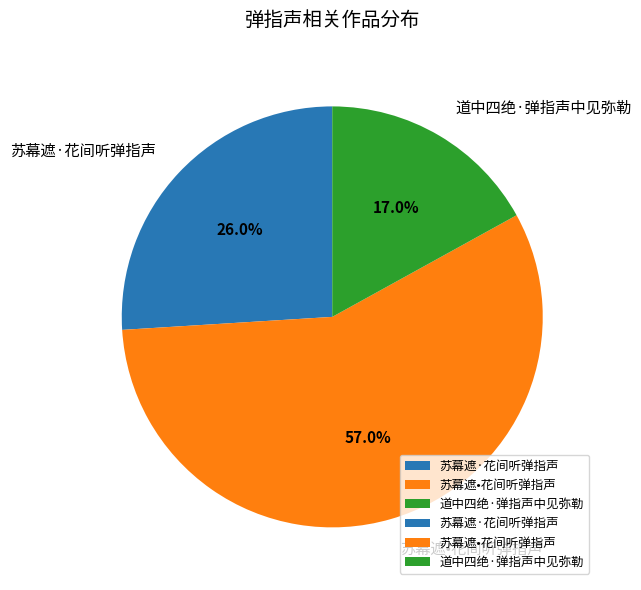

What portion of the pie excludes 苏幕遮·花间听弹指声?

74.0%